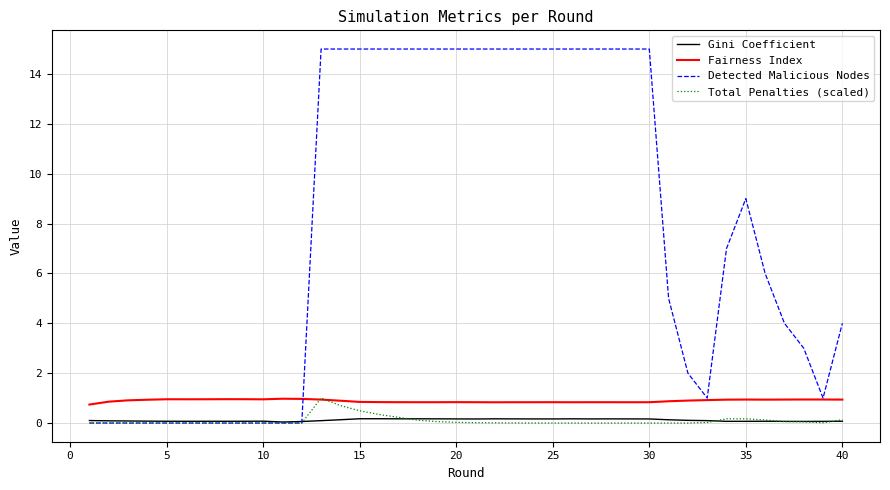

True or false: Fairness Index and Gini Coefficient intersect in this chart.

False